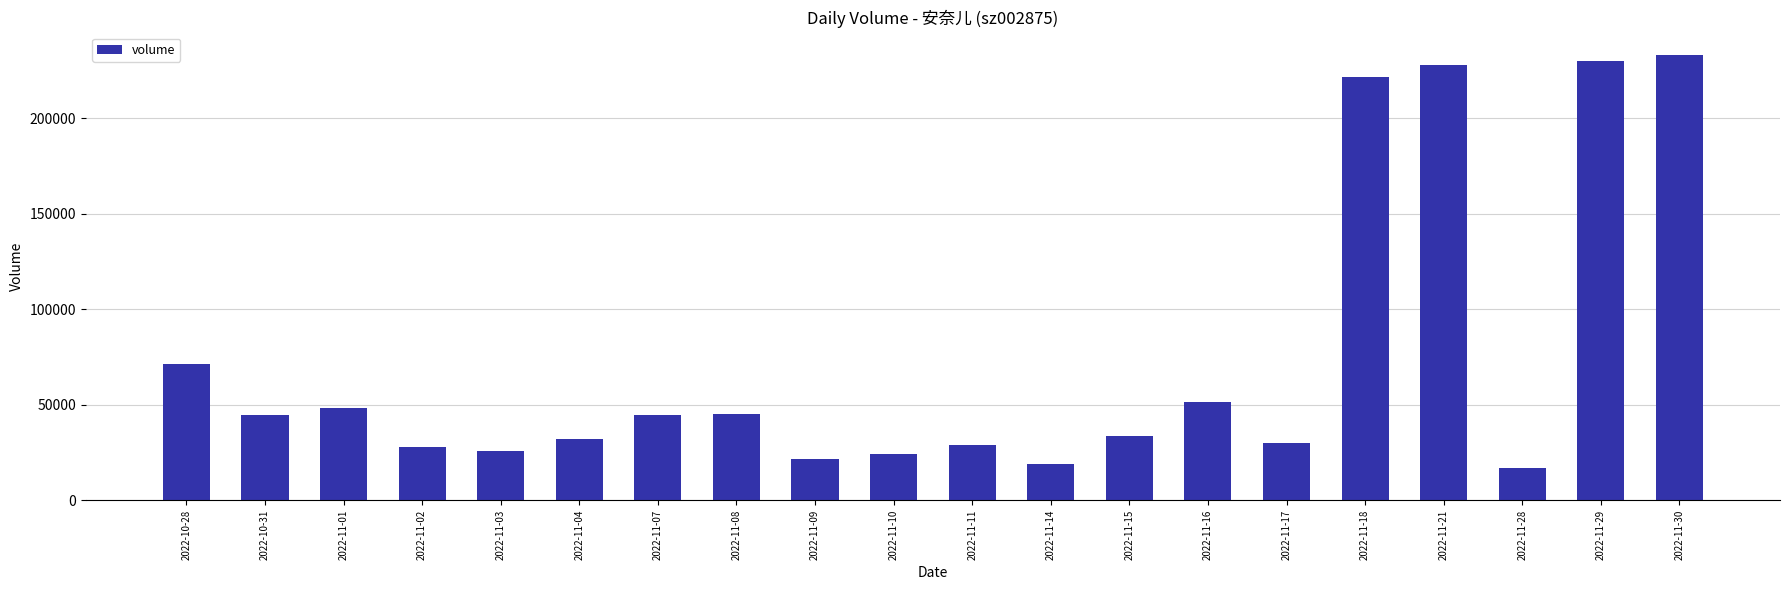

Is it true that the value at 2022-11-17 is 29982?

True